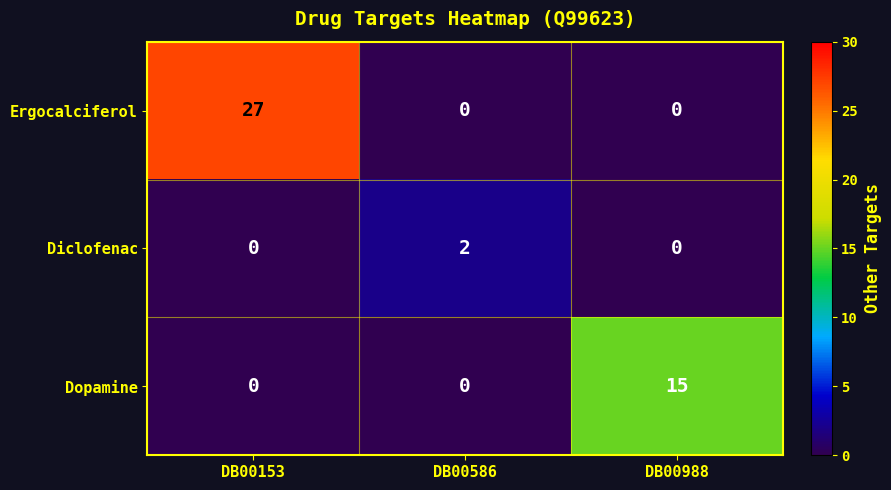

List the series in order of their overall mean, highest first.

Ergocalciferol, Dopamine, Diclofenac